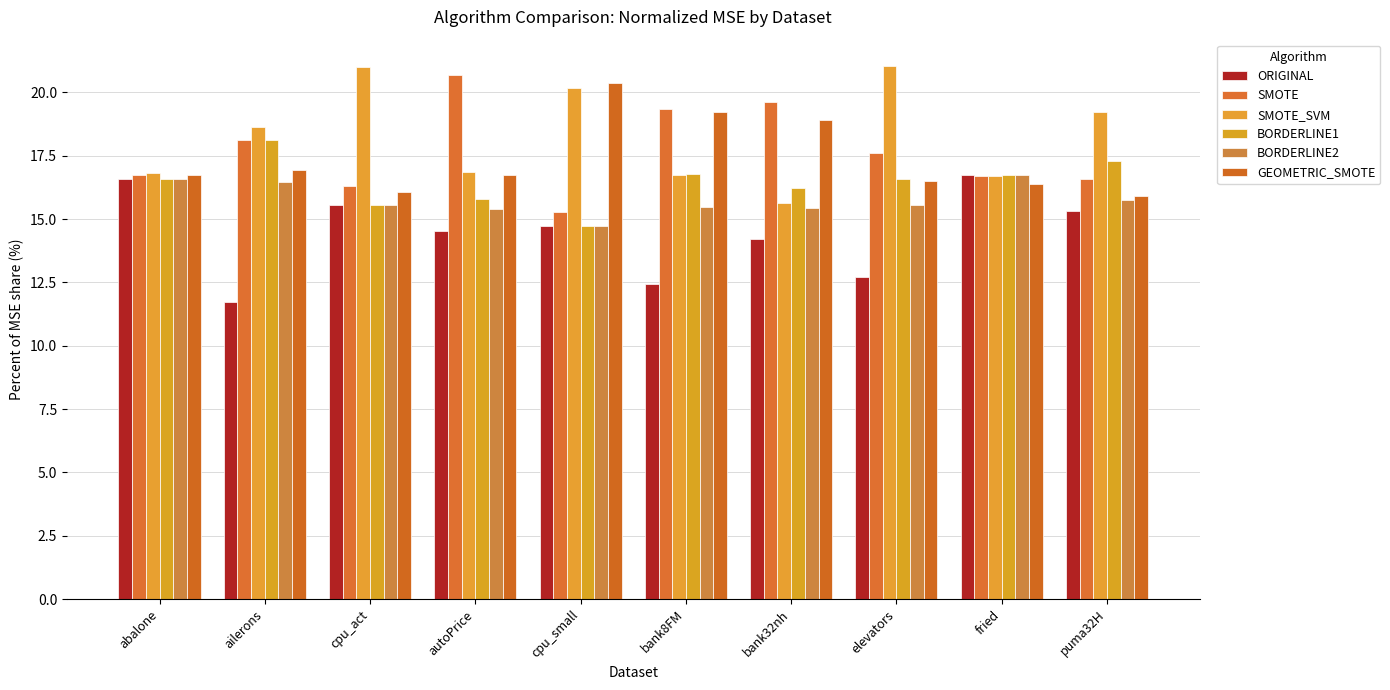

What is the average value of the SMOTE series?

17.7